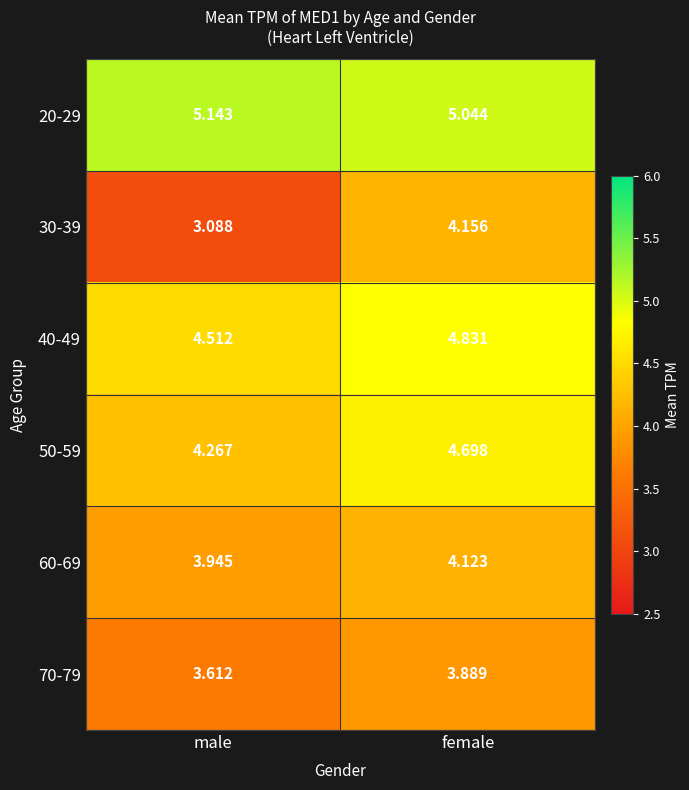

Is the value of 70-79 at male greater than the value of 20-29 at female?

No